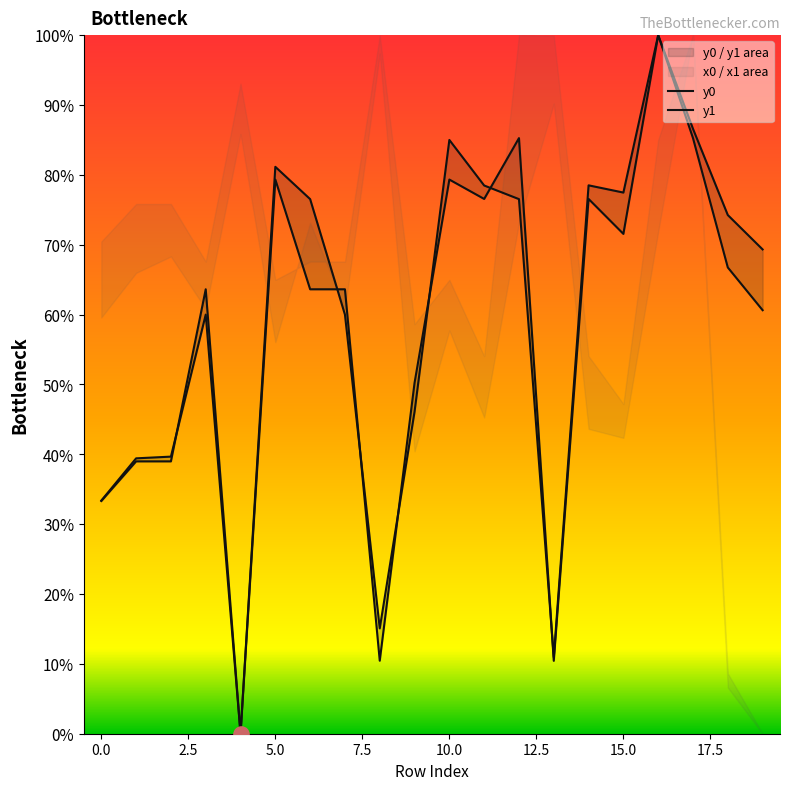

What are all the series names shown in the legend?

y0, y1